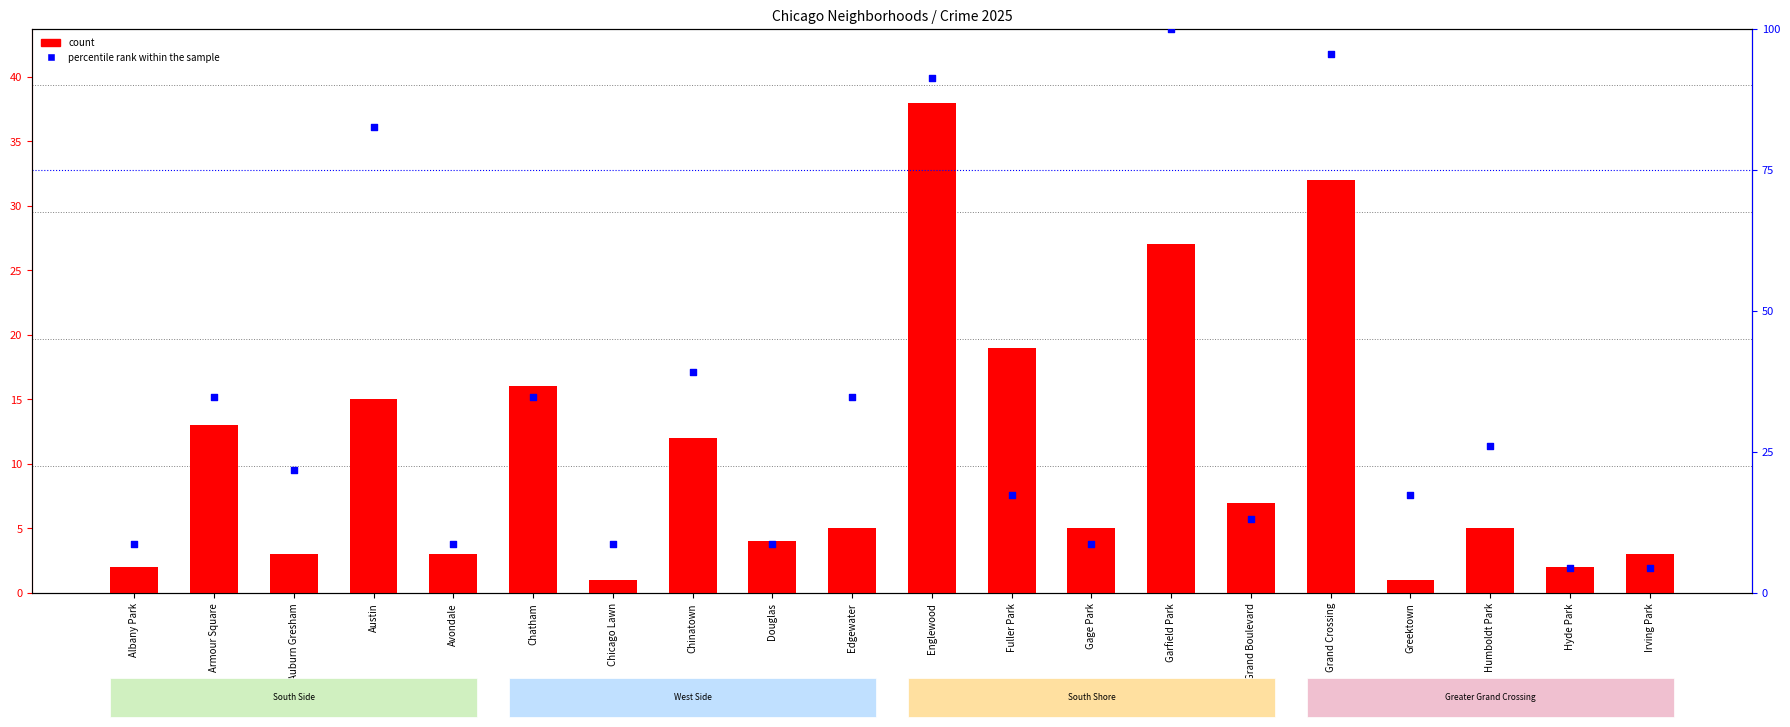

What are all the series names shown in the legend?

count, percentile rank within the sample